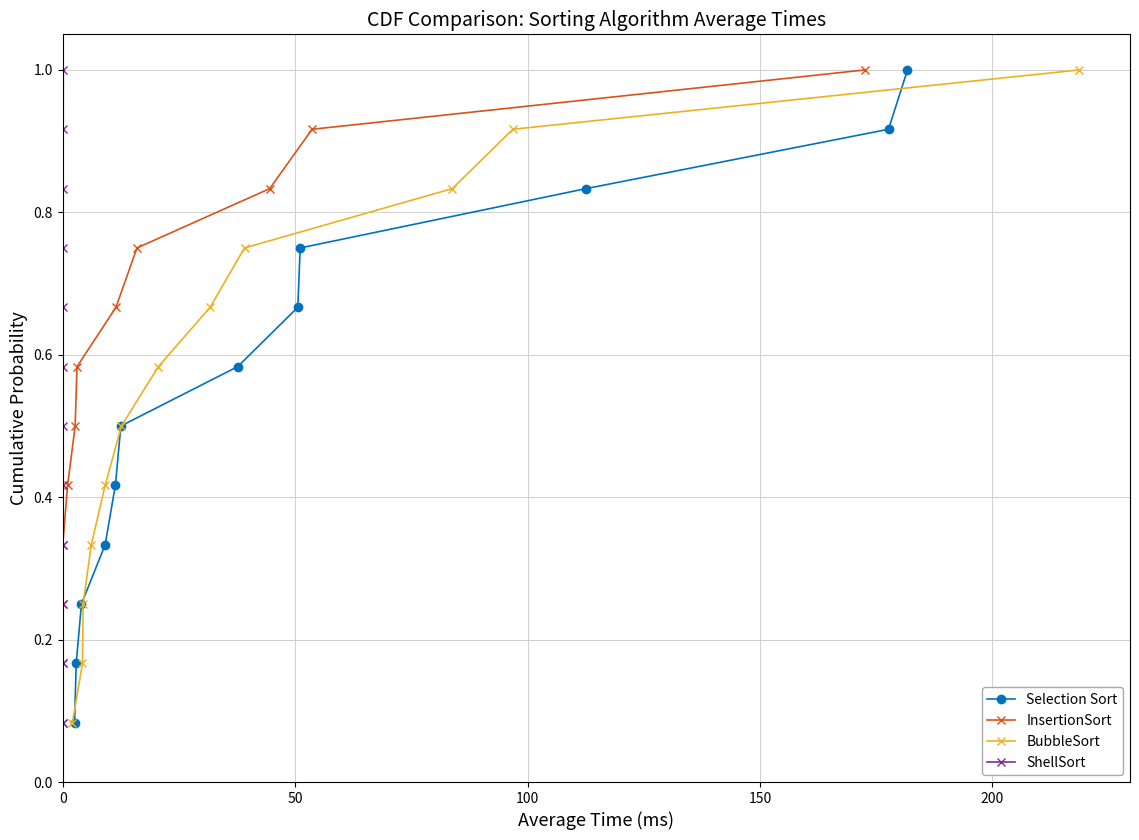

True or false: InsertionSort and Selection Sort intersect in this chart.

False